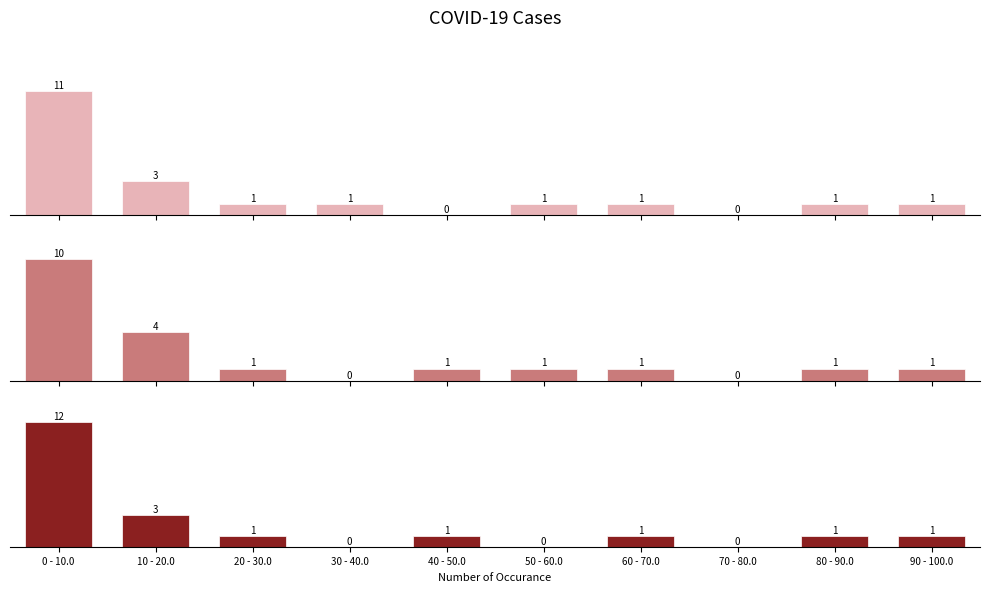

Which category has the lowest value in the CH series?

40 - 50.0